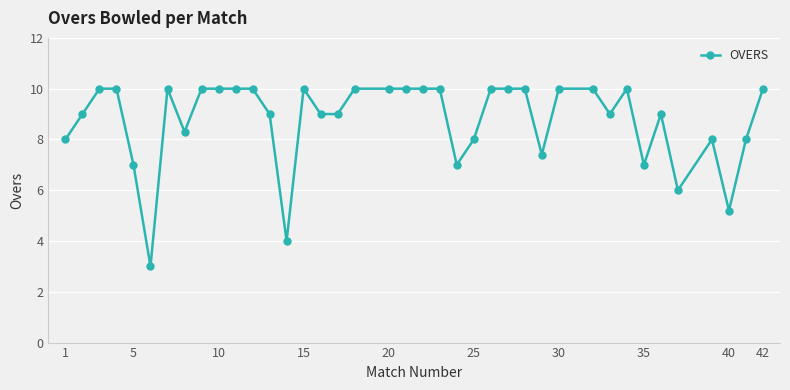

What is the difference between the maximum and minimum values?

7.0